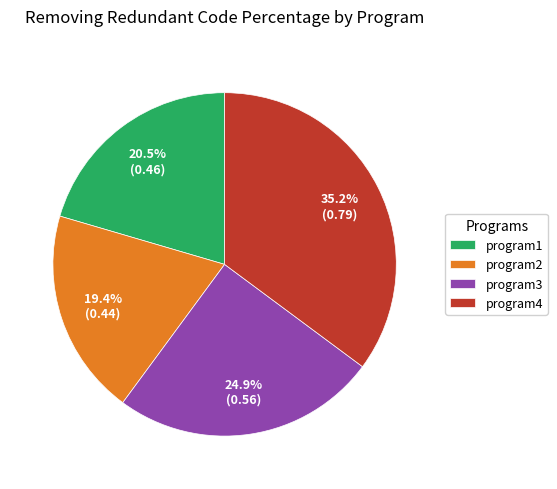

Which category has the biggest portion of the pie?

program4